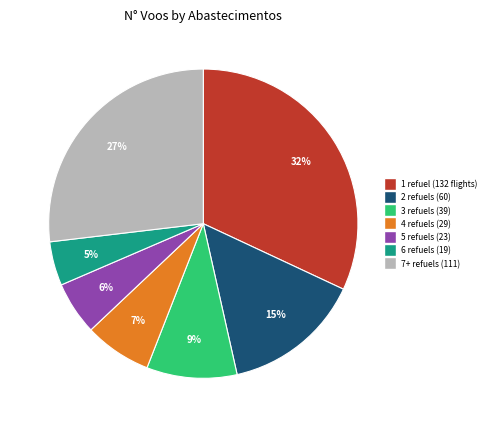

Combined, do 6 refuels (19) and 3 refuels (39) account for over 50%?

No